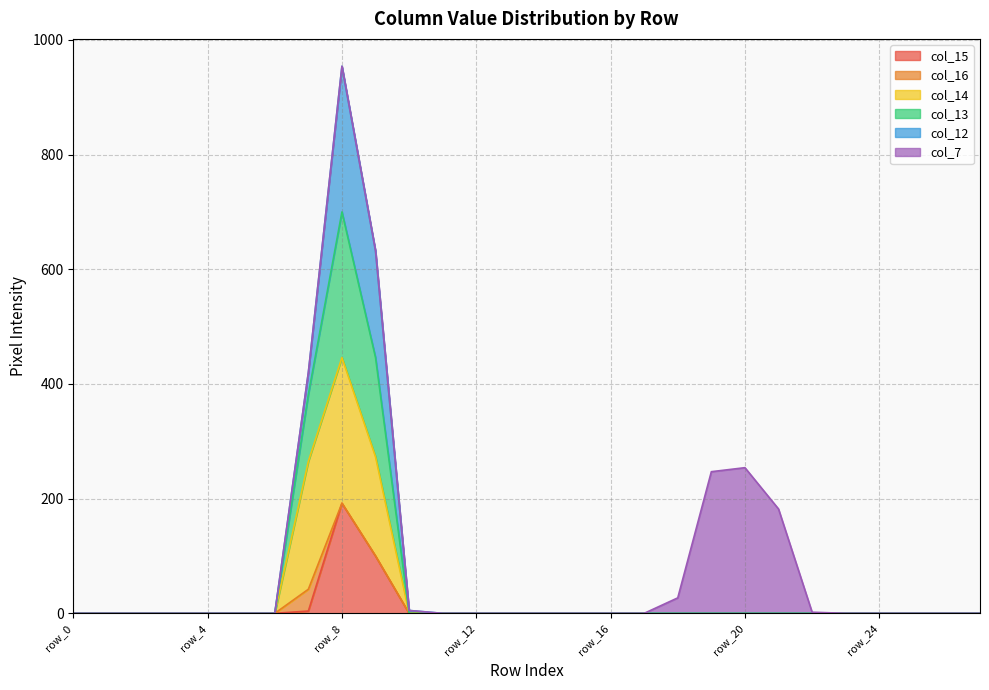

At which category is the sum across all series the highest?

row_8